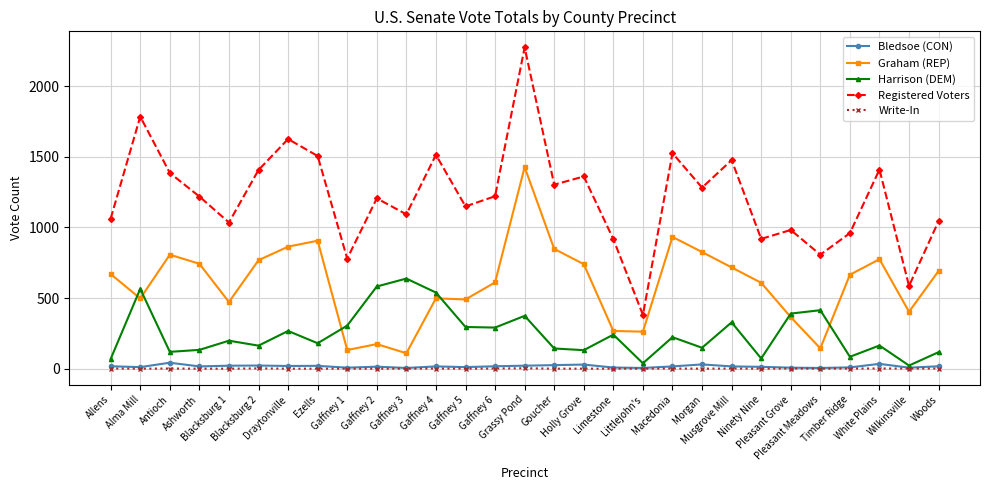

What position from the right is Ninety Nine?

7